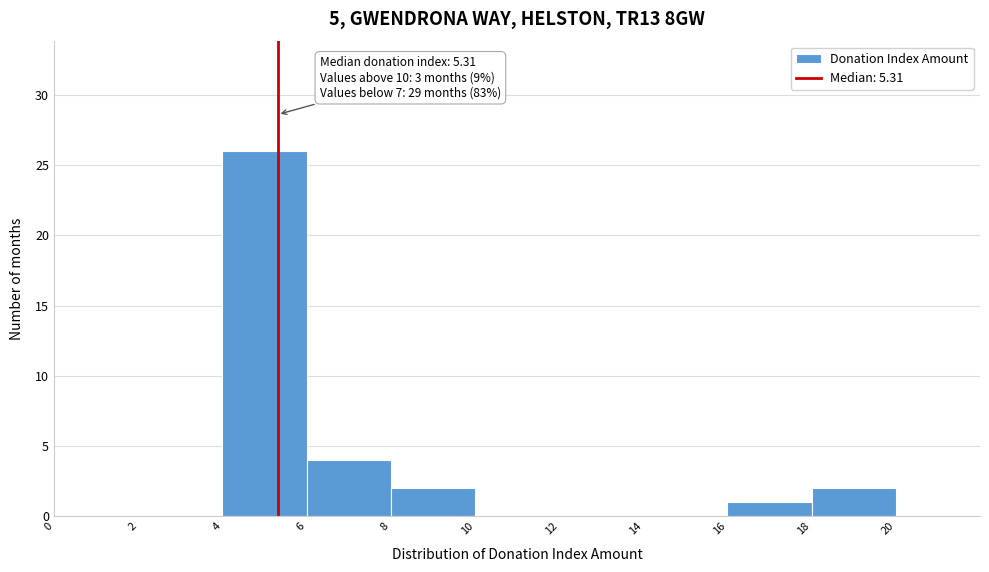

Which range on the x-axis has the tallest bar?

4 to 6